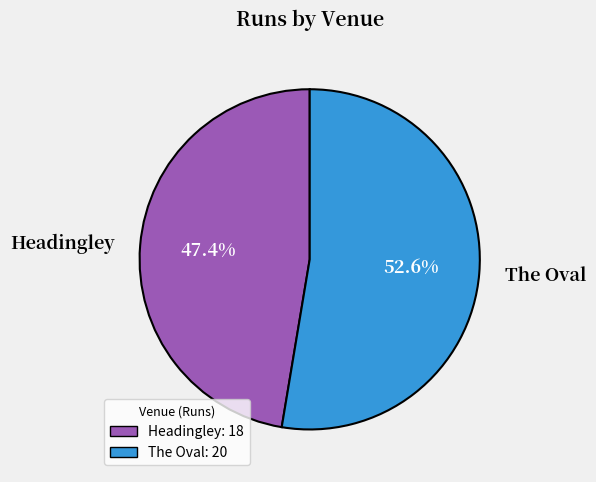

What percentage do Headingley and The Oval together represent?

100.0%